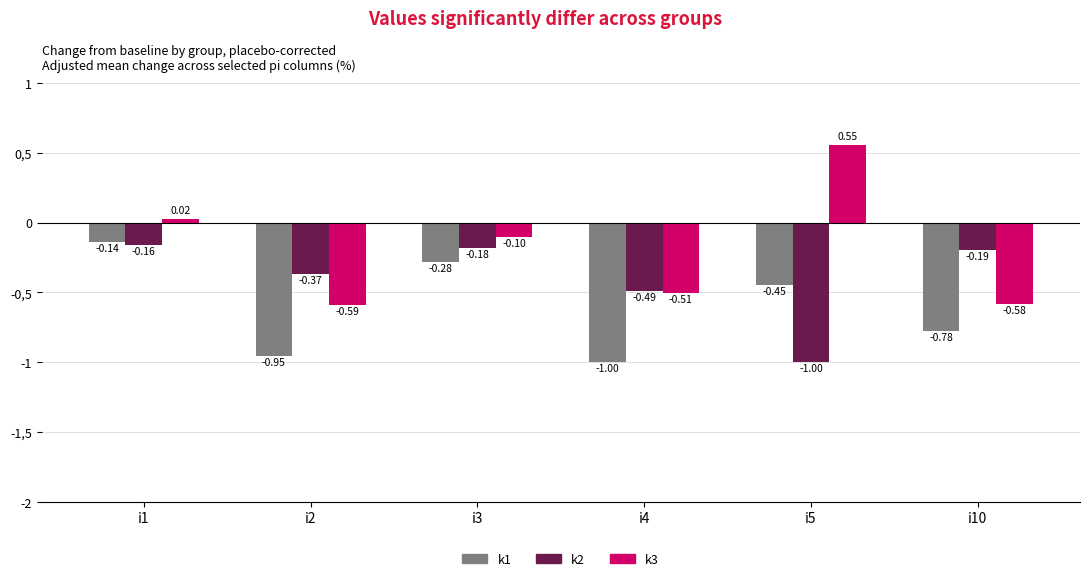

Does the chart contain any negative values?

Yes